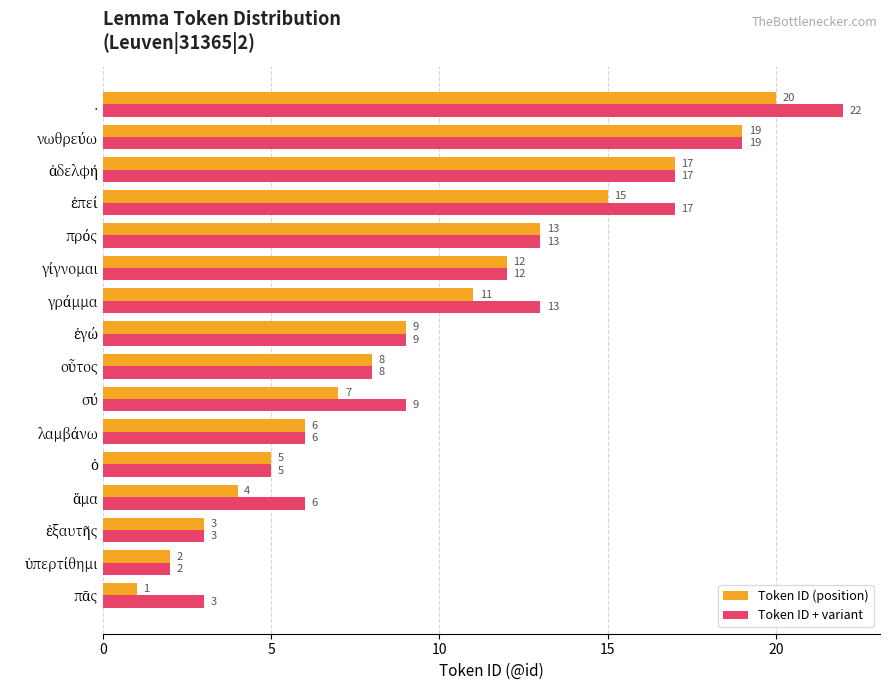

List the series in order of their overall mean, lowest first.

Token ID (position), Token ID + variant